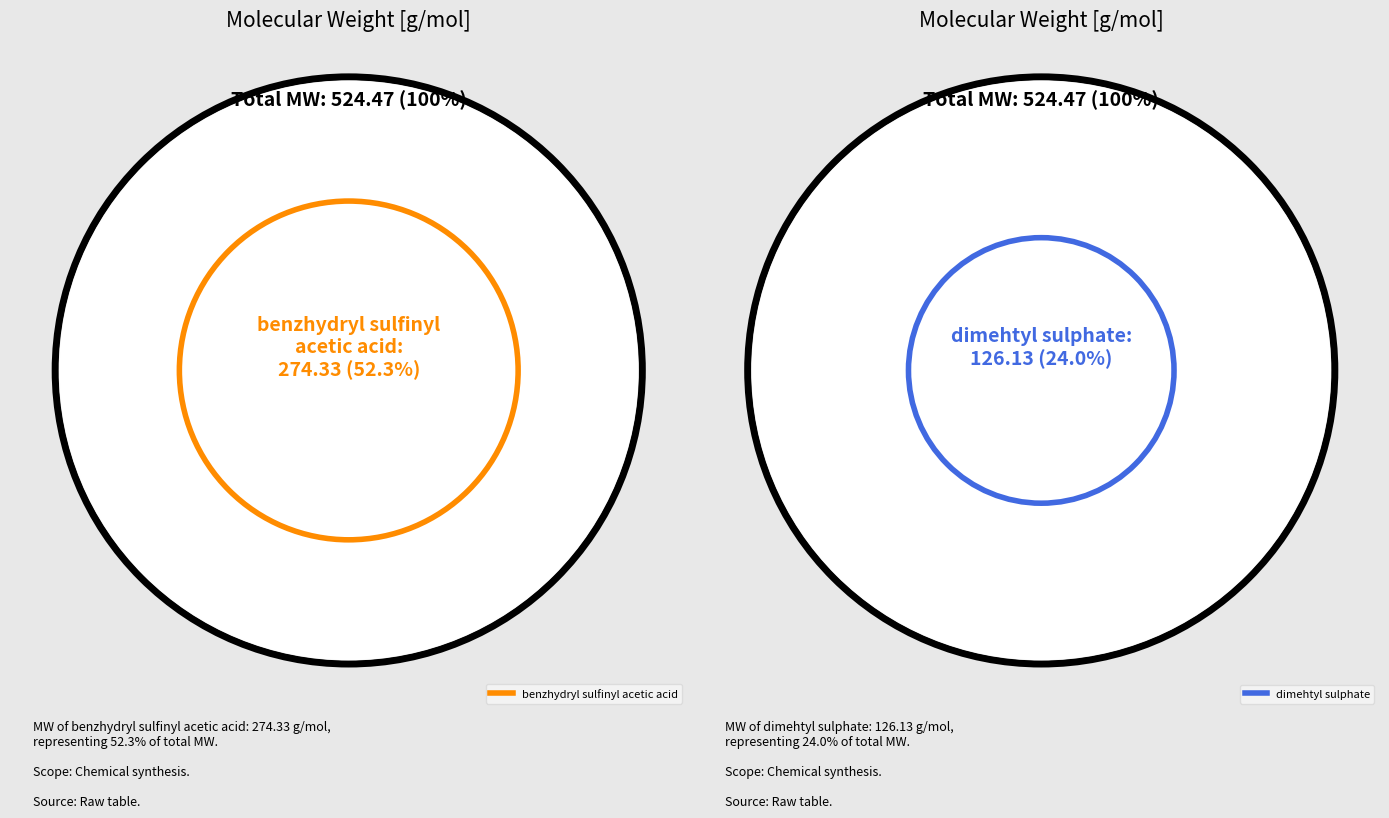

The 30% soda lye slice represents 1% of the pie. True or false?

False